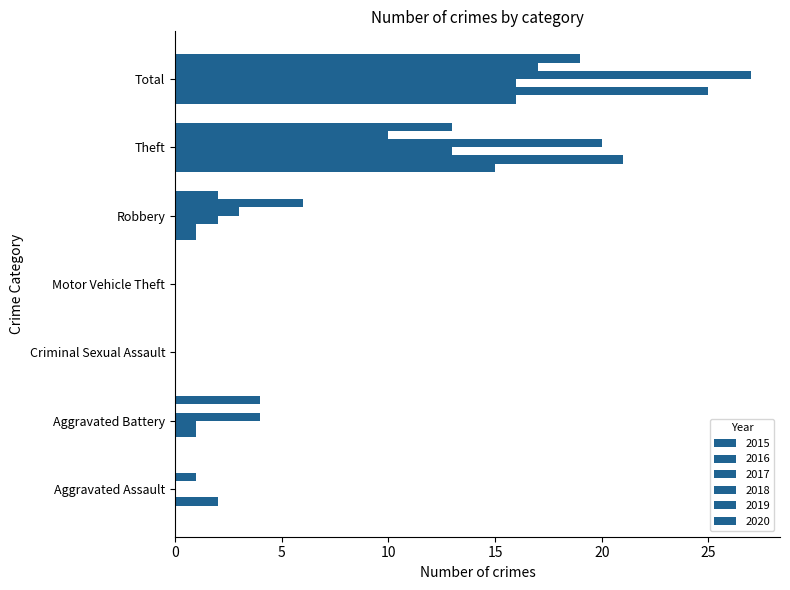

Count the number of data series in this chart.

6